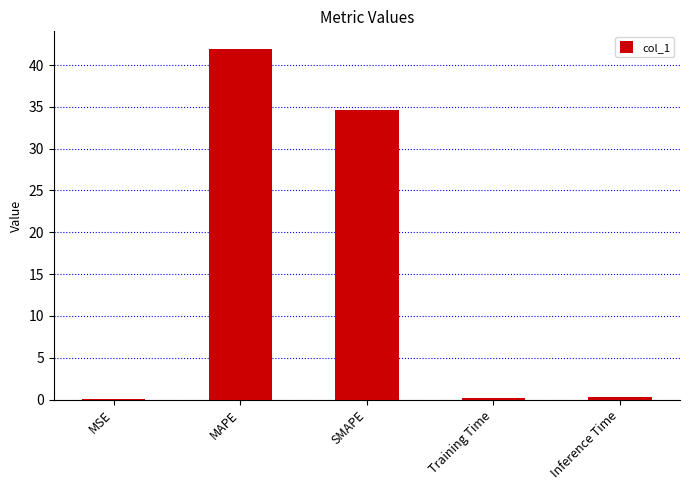

What is the average value?

15.4